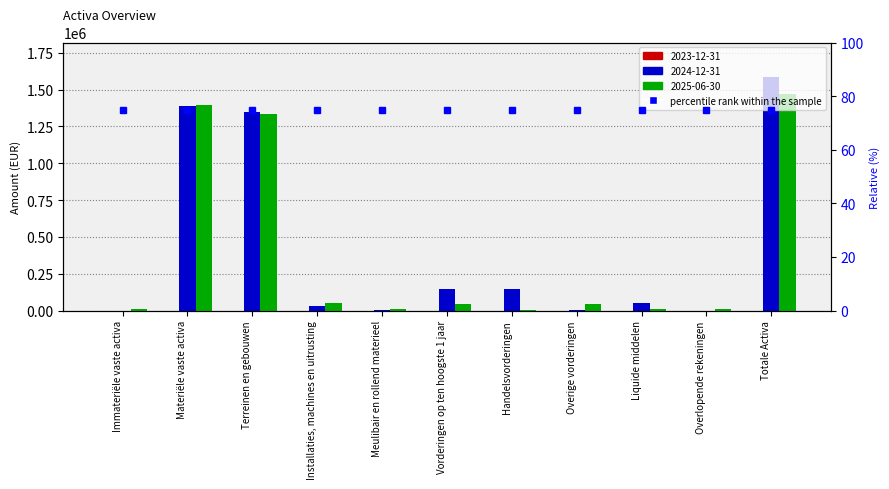

What is the label of the 8th bar from the right?

Installaties, machines en uitrusting